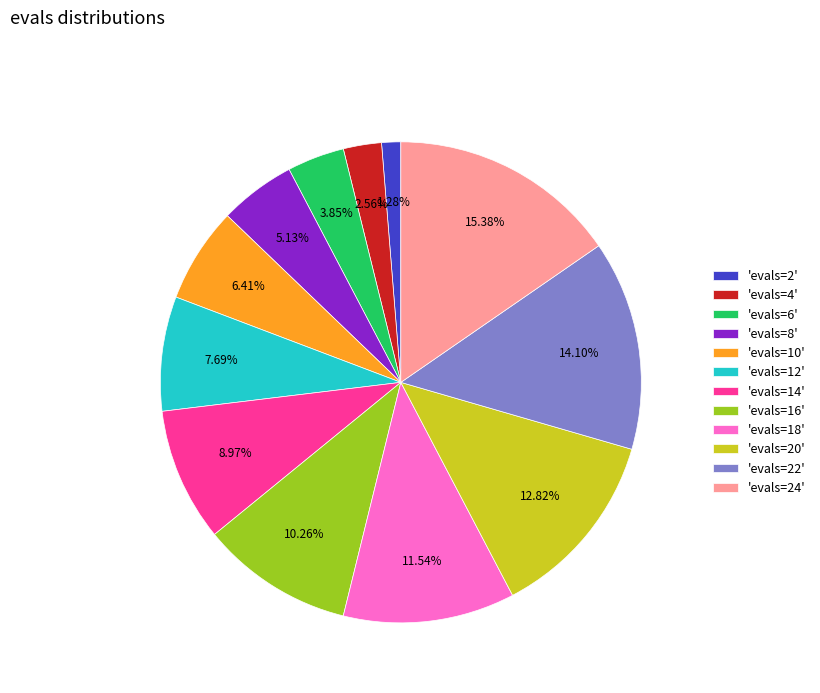

Combined, do 'evals=2' and 'evals=24' account for over 50%?

No